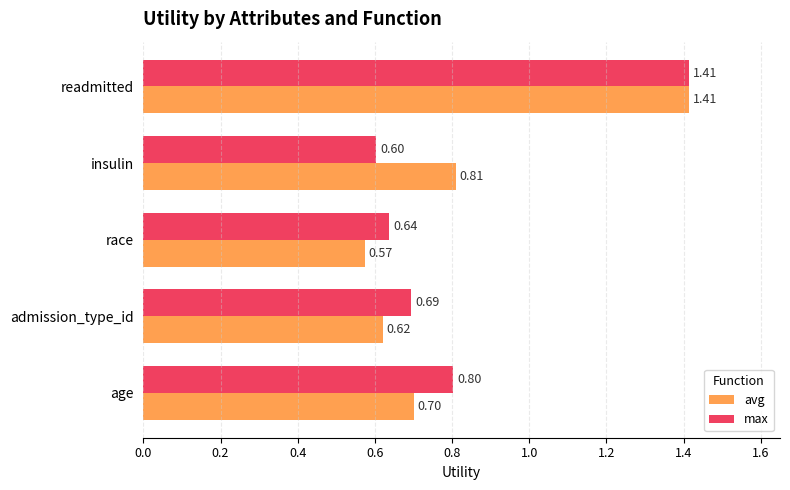

How many avg values are between 0 and 1?

4